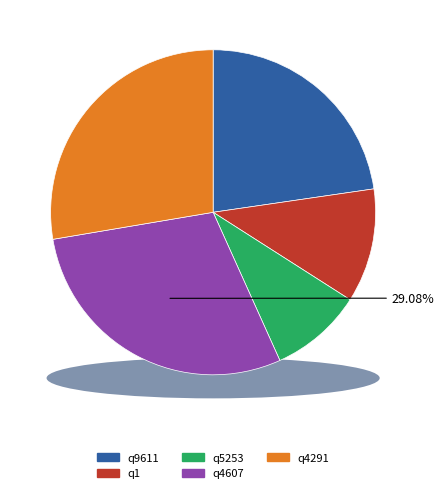

Approximately how many times larger is the value at q5253 compared to q1?

0.8